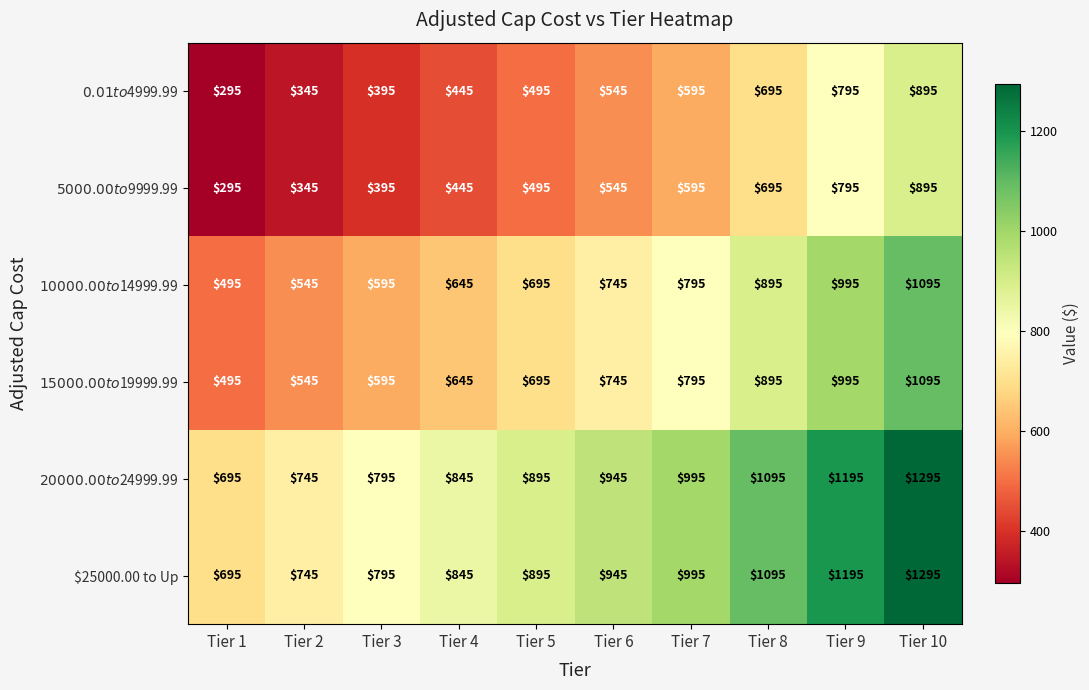

What is the total value across all series at Tier 2?

3270